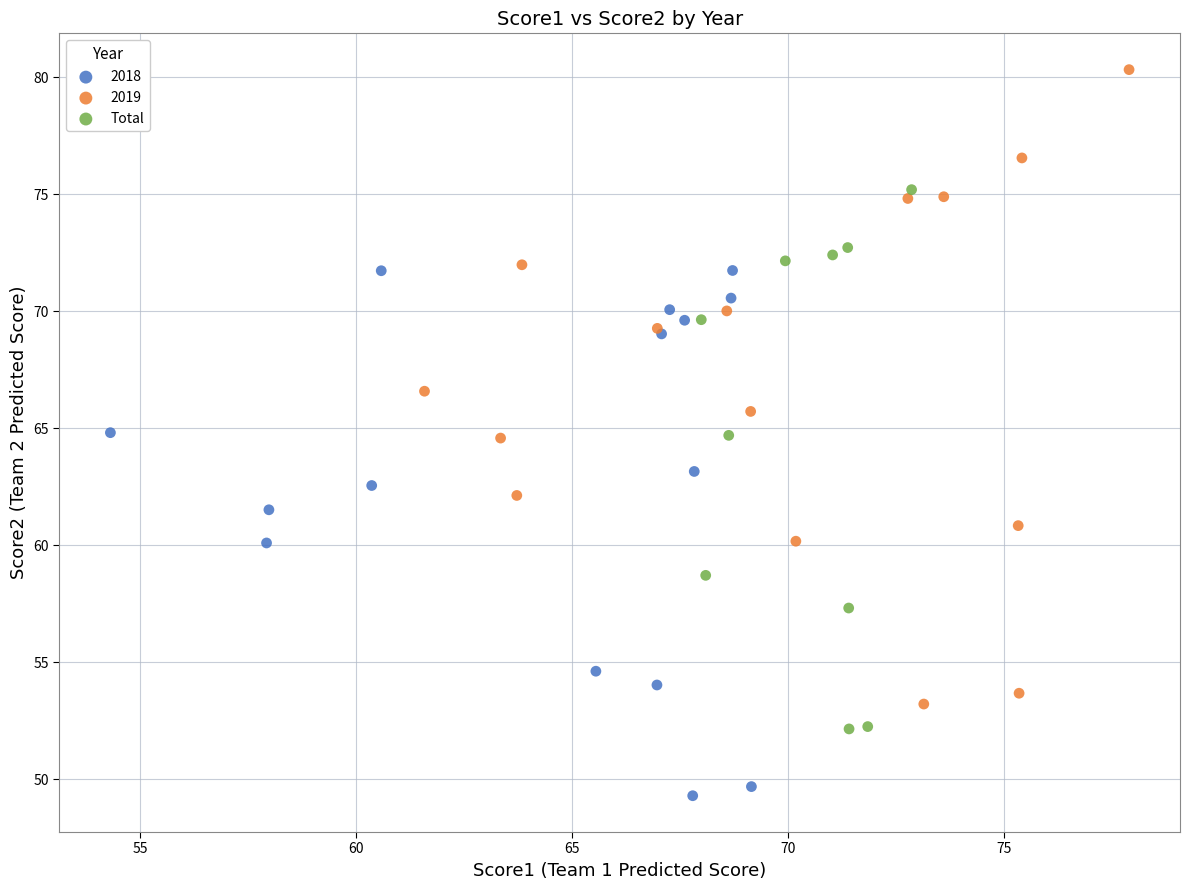

Which series has the widest spread of Y values?

2019